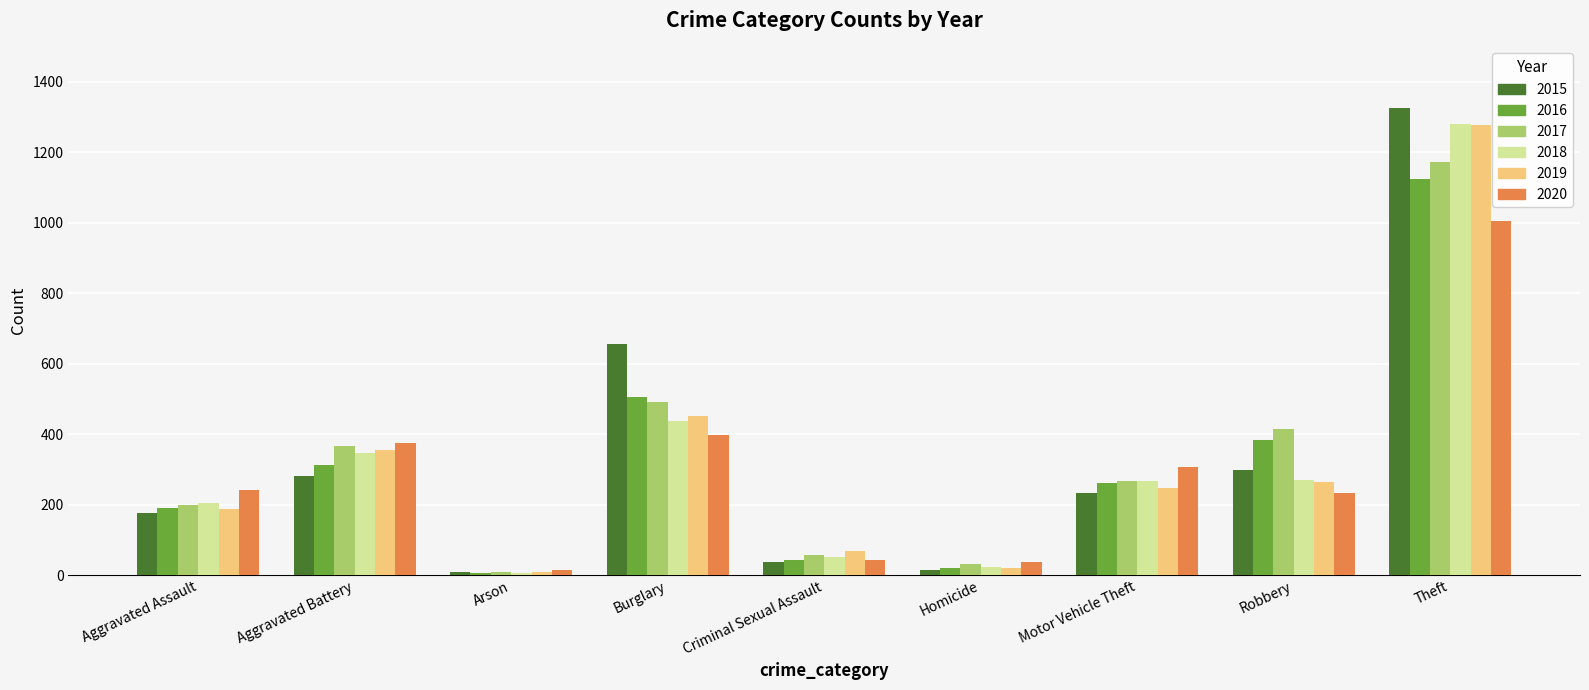

What is the average value of the 2016 series?

316